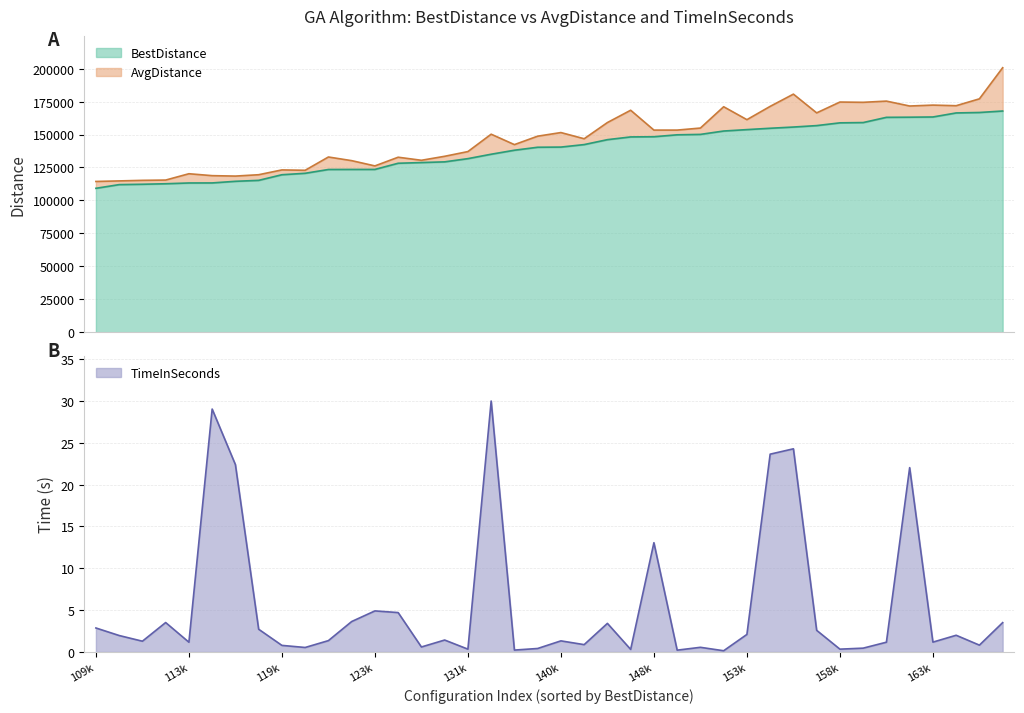

What is the value of the AvgDistance point at the 12th from the left?

130201.9